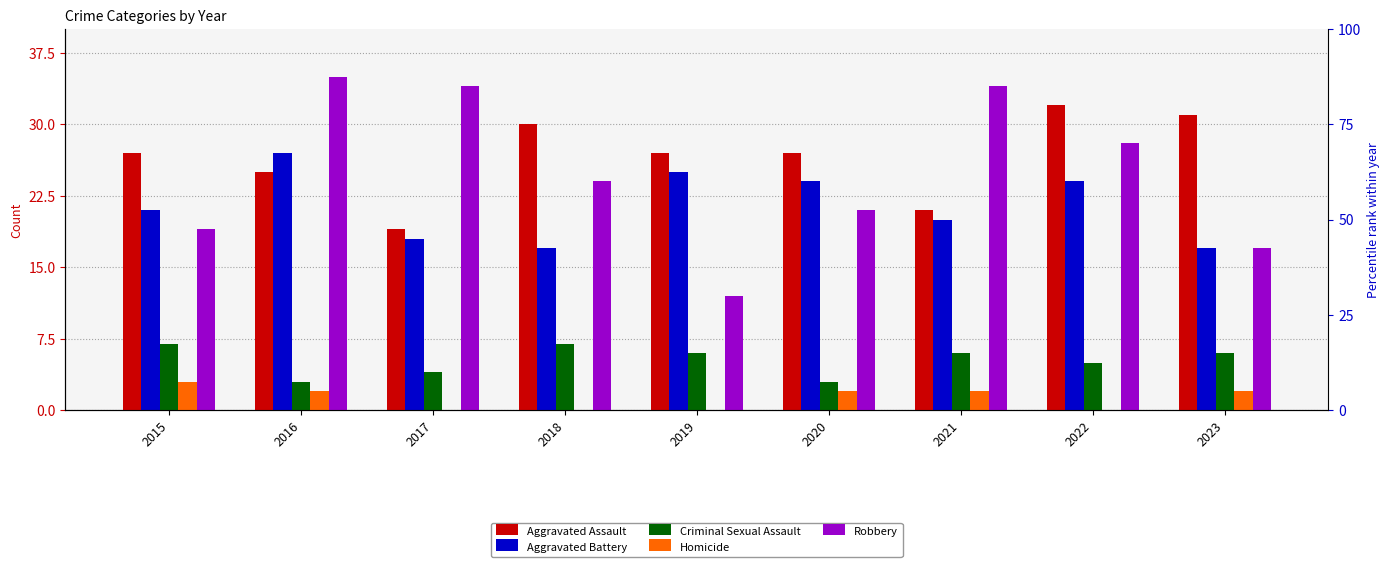

Which series has the largest range (max minus min)?

Robbery